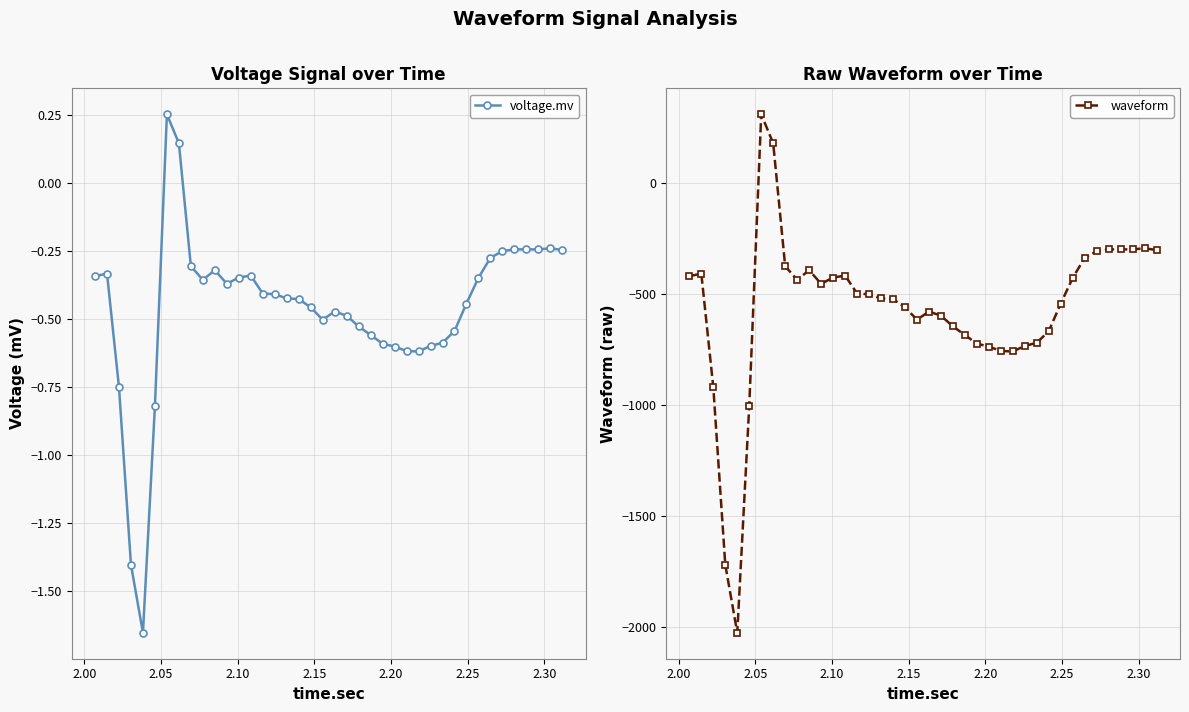

How many lines are shown in the chart?

2